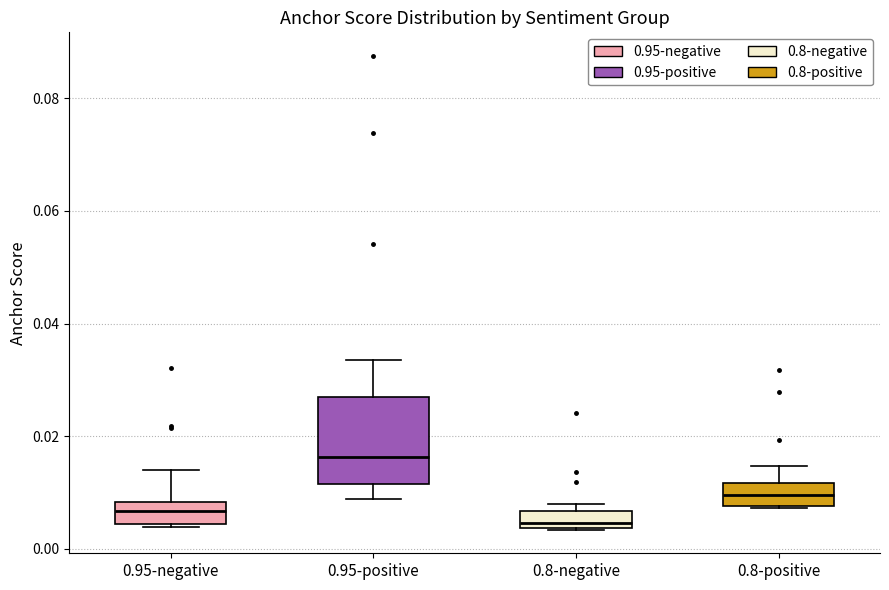

Comparing the boxes themselves (not the whiskers), which one is the tallest?

0.95-positive